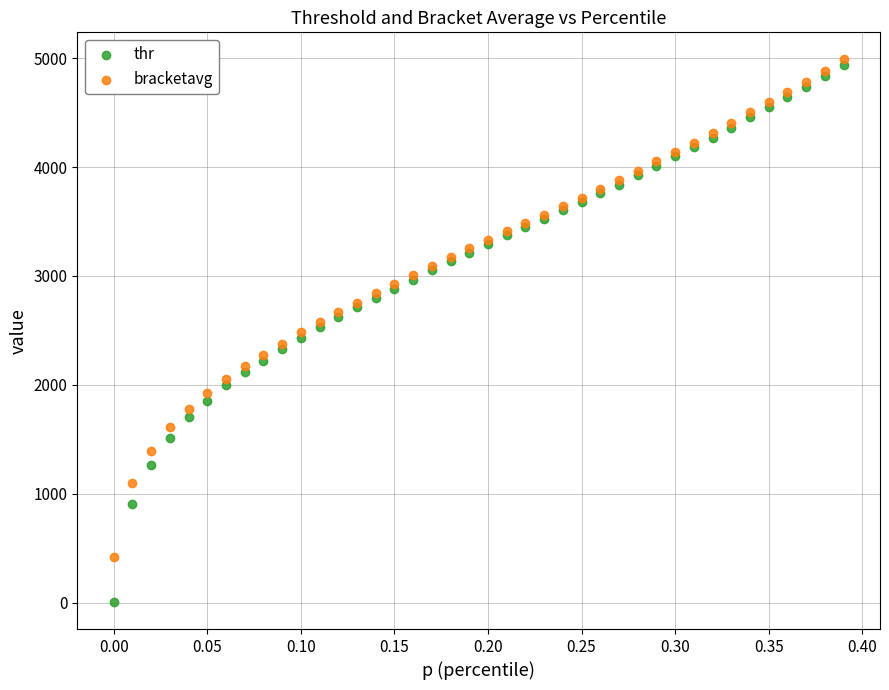

Which series contains the highest Y value?

bracketavg